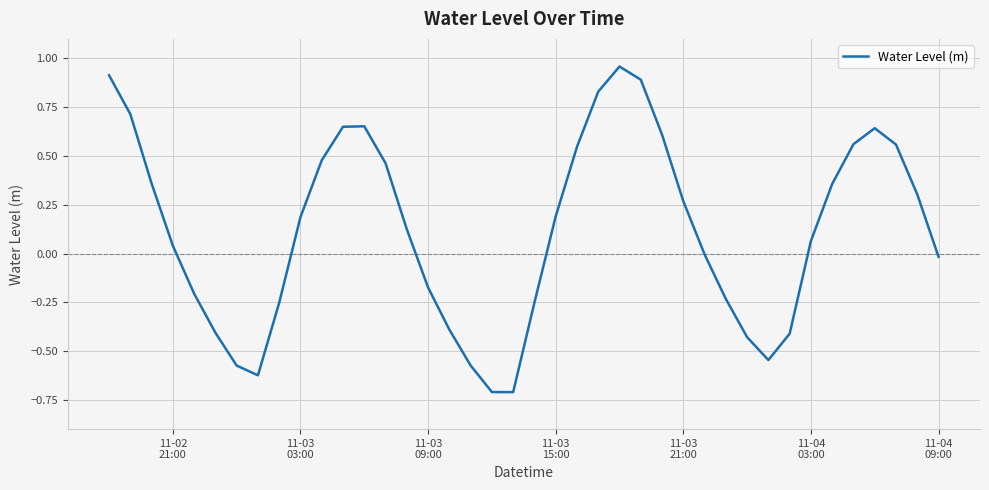

What is the smallest value displayed?

-0.7